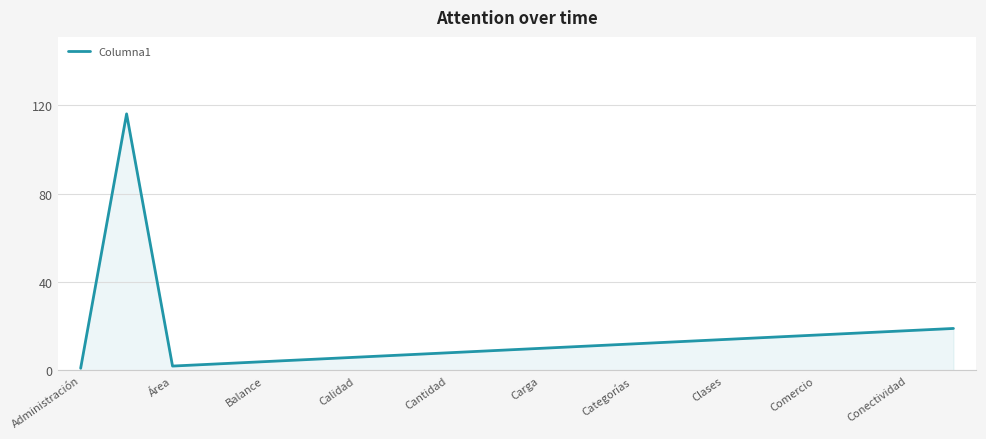

What is the greatest value displayed?

116